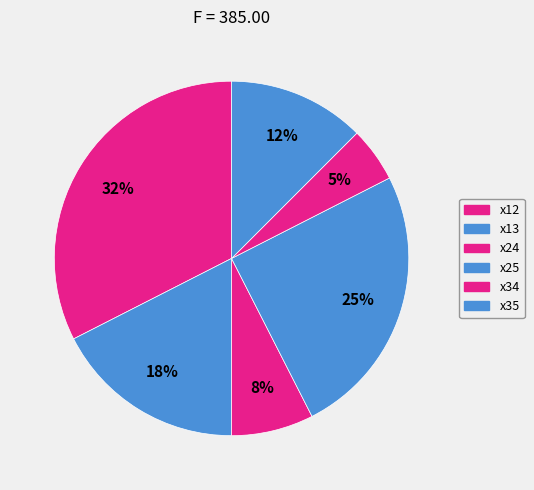

Count the number of slices in the pie.

6